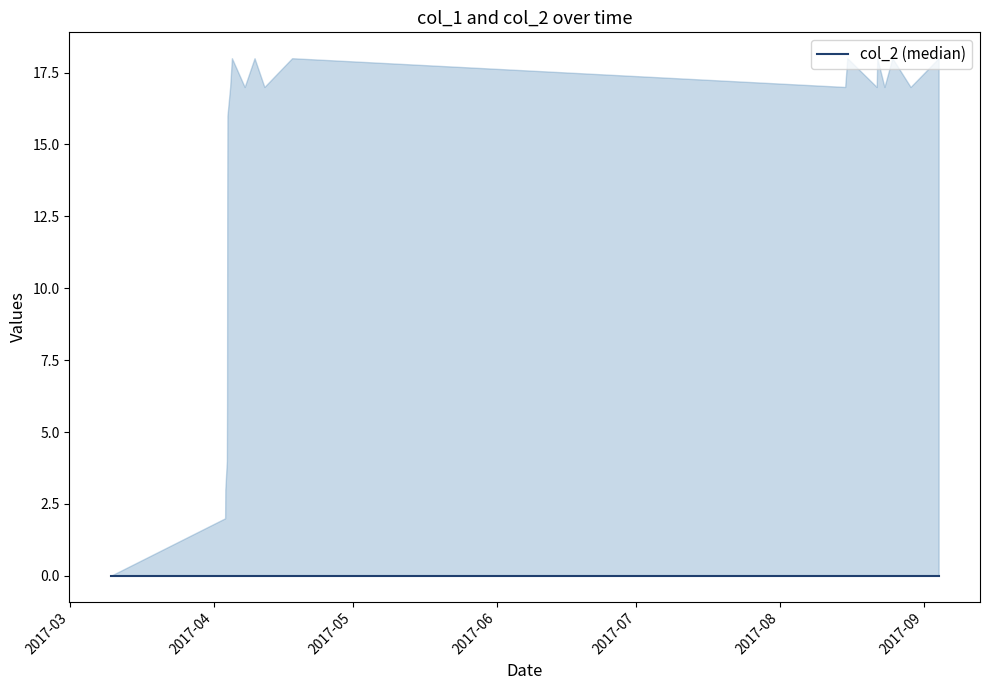

Rank the series at 1491343573 from highest to lowest value.

col_1, col_2